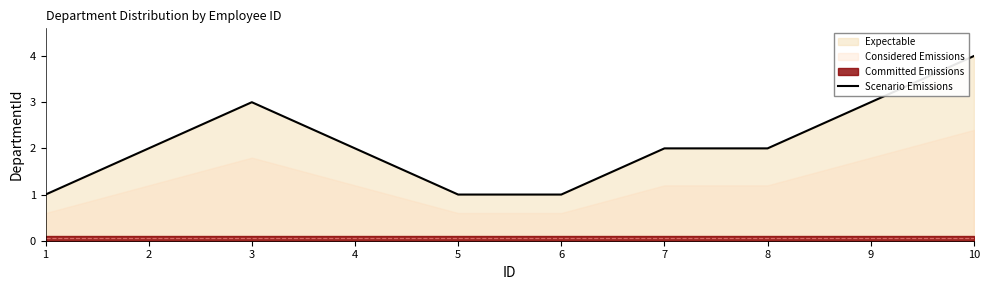

What is the sum of all values?

21